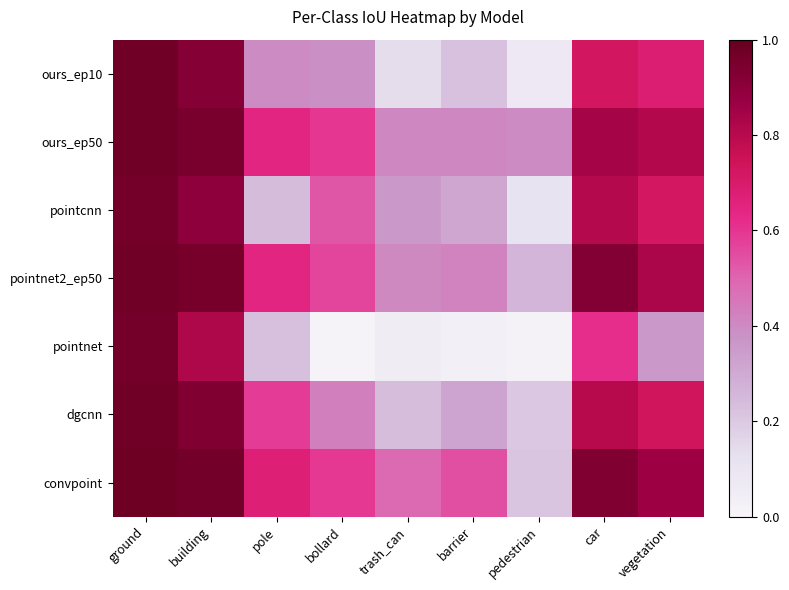

Which label corresponds to the smallest value in the chart?

bollard